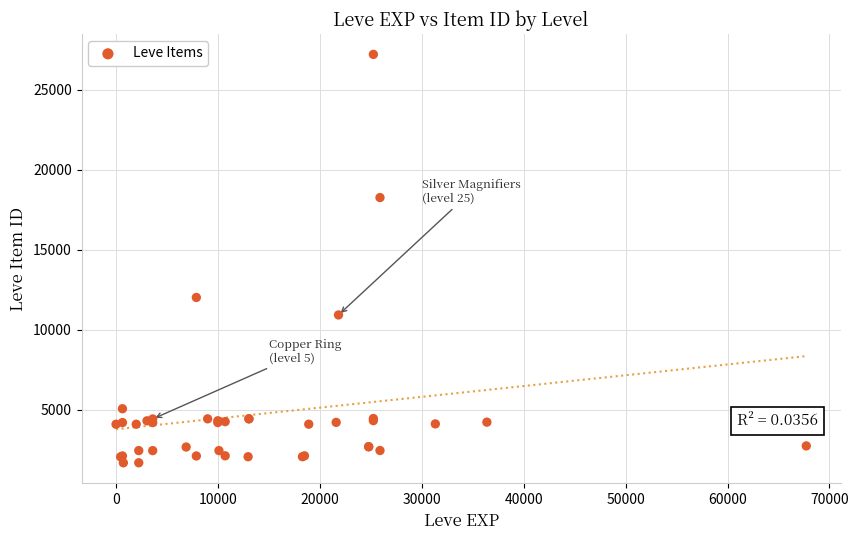

What Y value in the scatter plot is closest to 14448?

12018